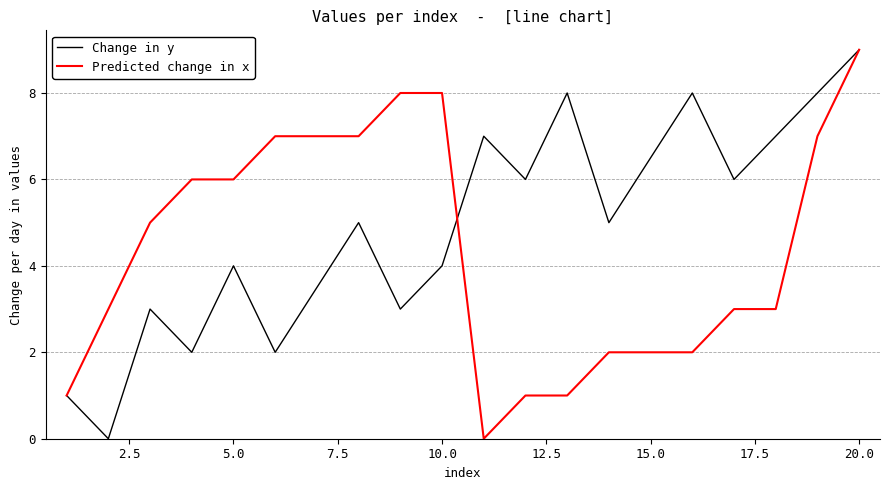

Which series has the largest total across all categories?

Change in y